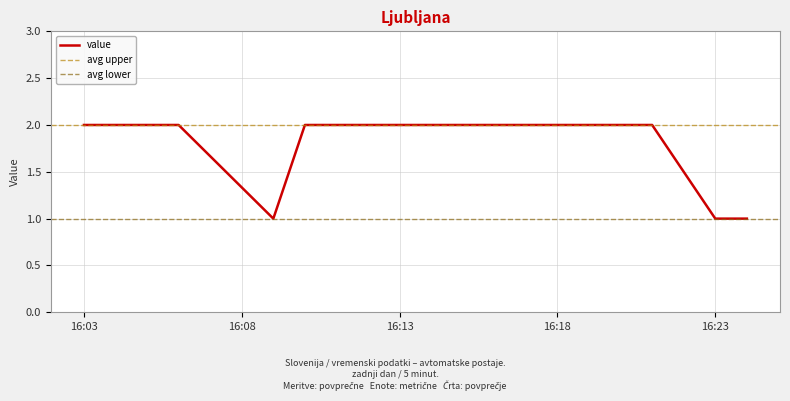

Reading right to left, extract all data points from this chart.

1	1	2	2	1	2	2